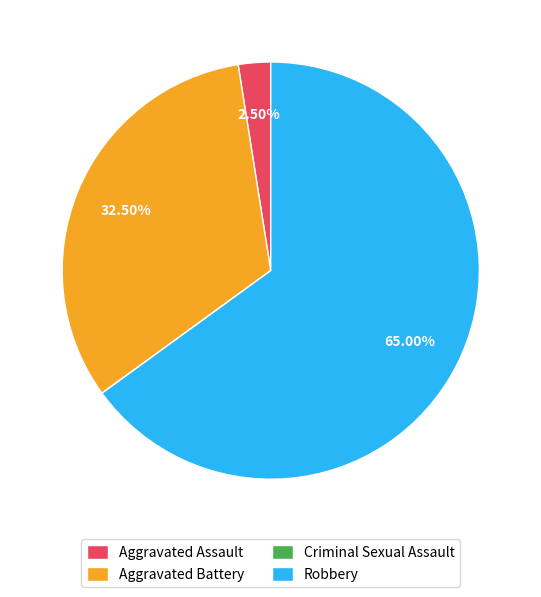

Which slice is the largest?

Robbery